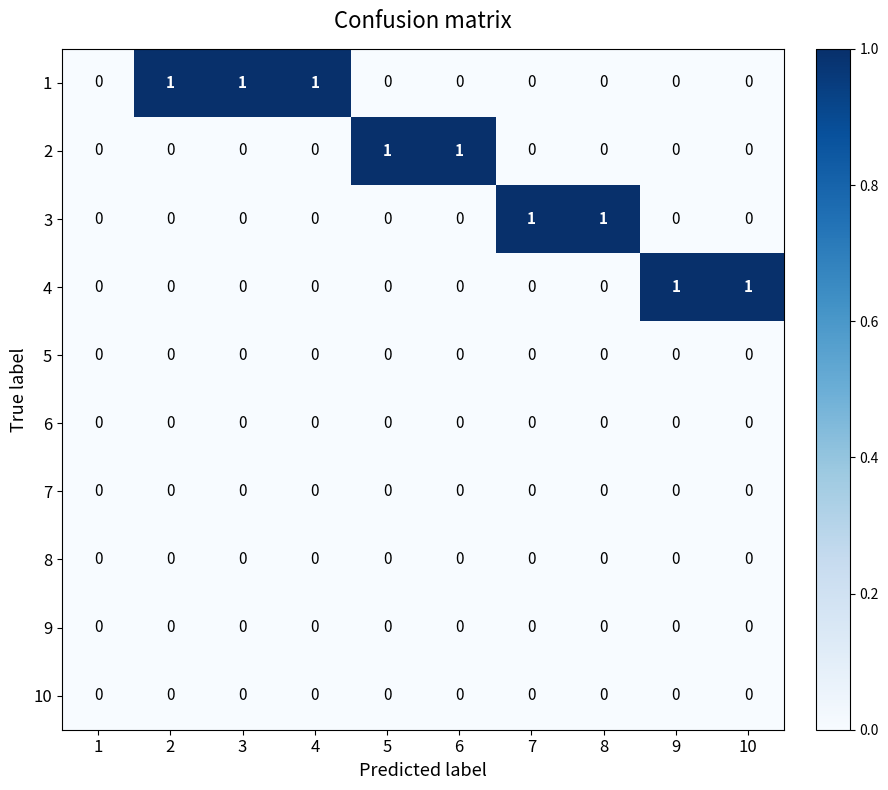

Is it true that 2 equals -1 at 4?

False